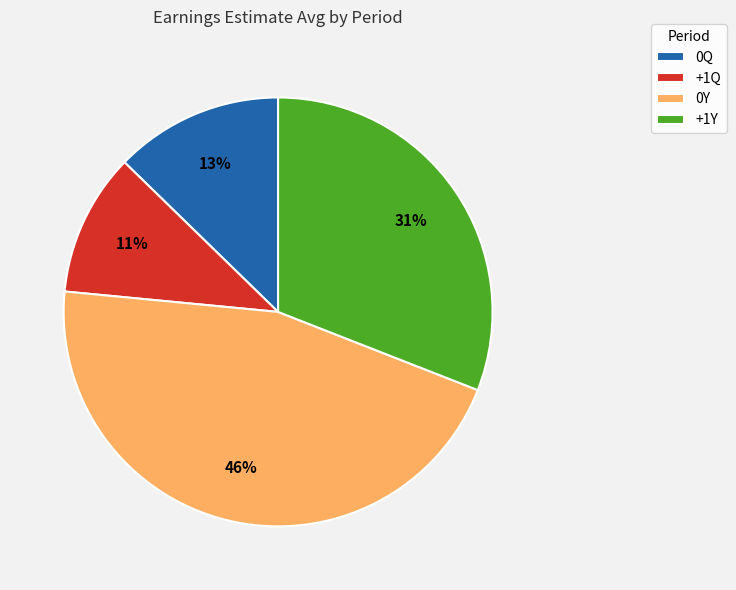

Is the sum of 0Y and +1Y greater than half?

Yes